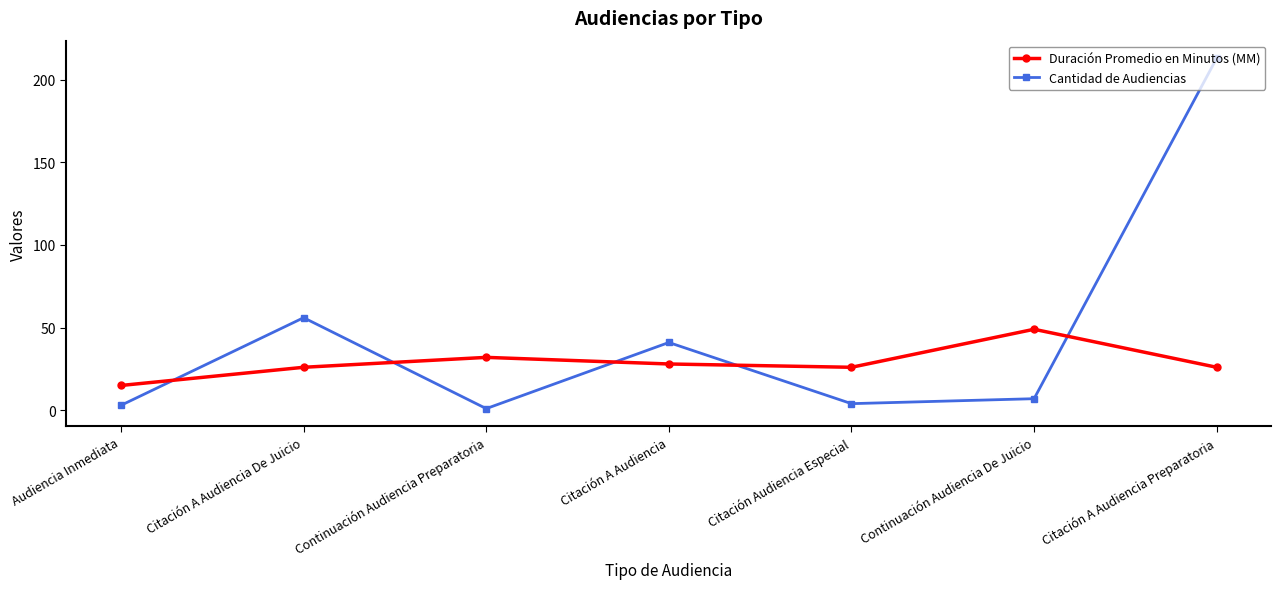

The value of Duración Promedio en Minutos (MM) at Continuación Audiencia De Juicio is 10. True or false?

False